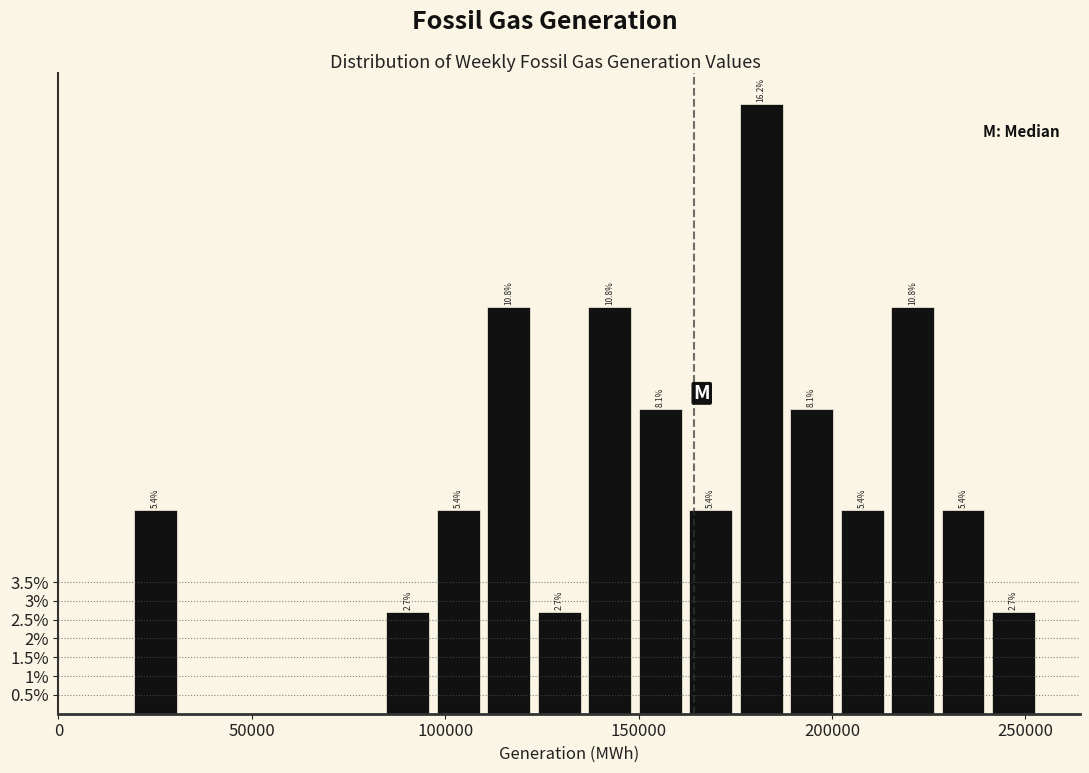

Read against the x-axis, roughly where is the centre of the tallest bar?

180000